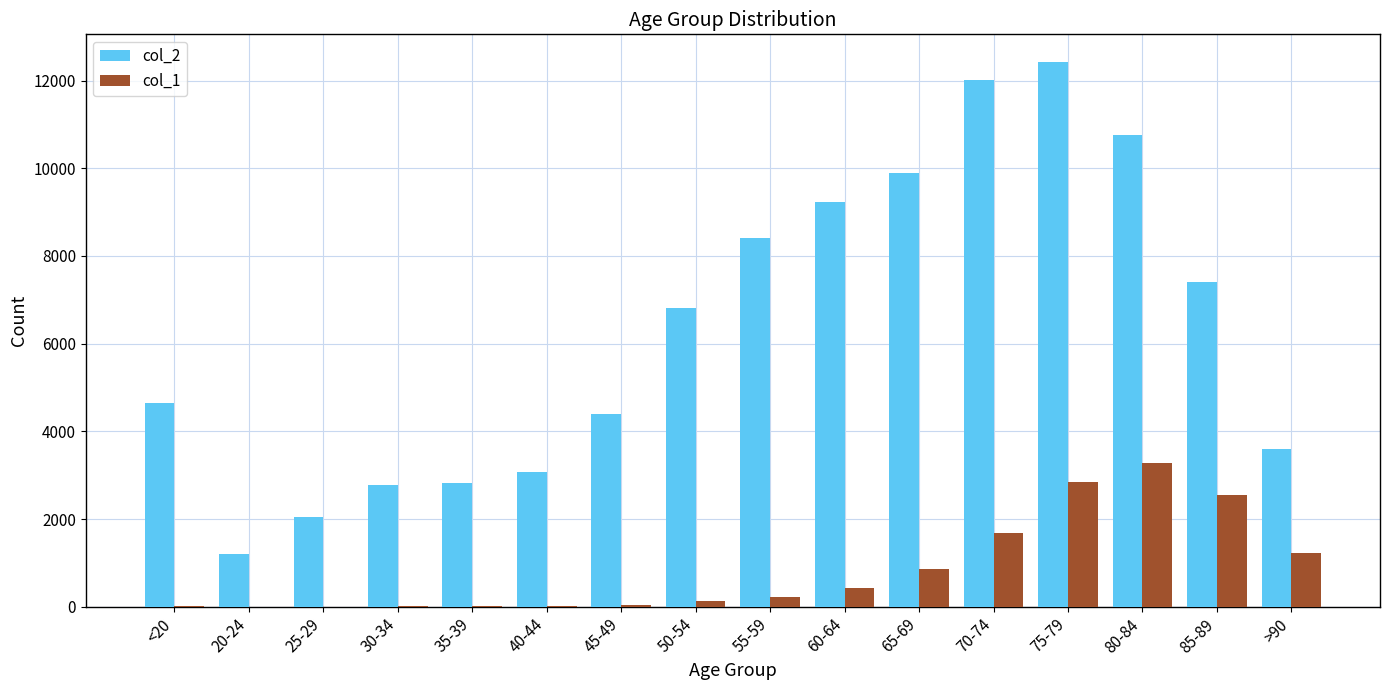

At which category is the sum across all series the highest?

75-79